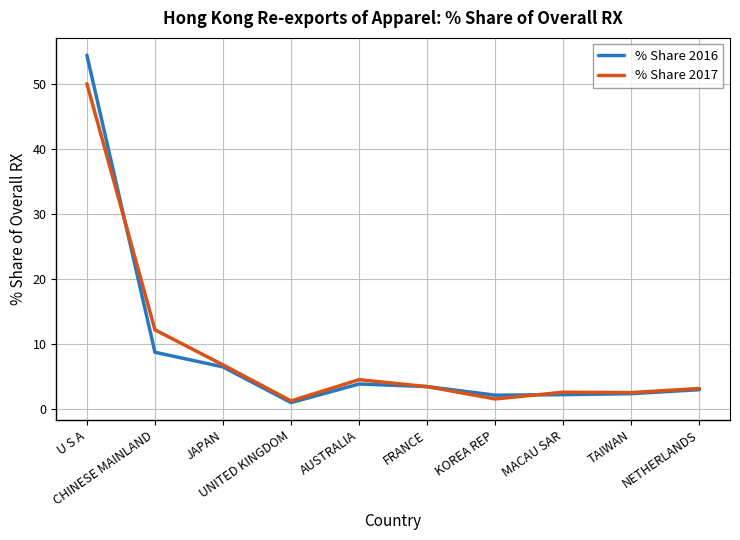

Where is % Share 2016 nearest to the value 27?

CHINESE MAINLAND